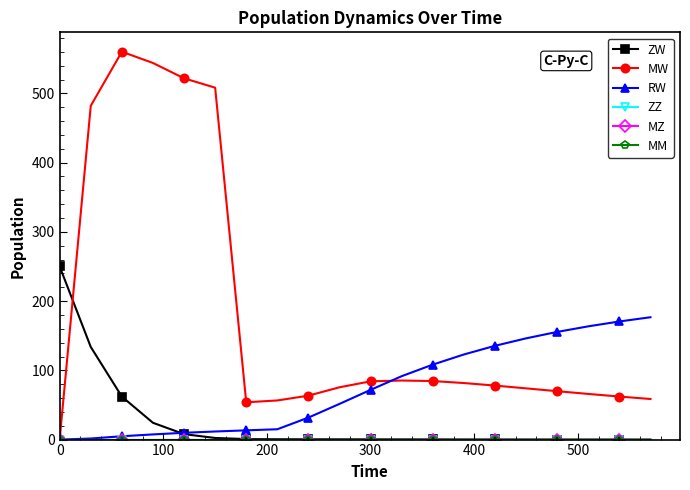

What is the difference between the maximum and minimum values in the RW series?

176.7